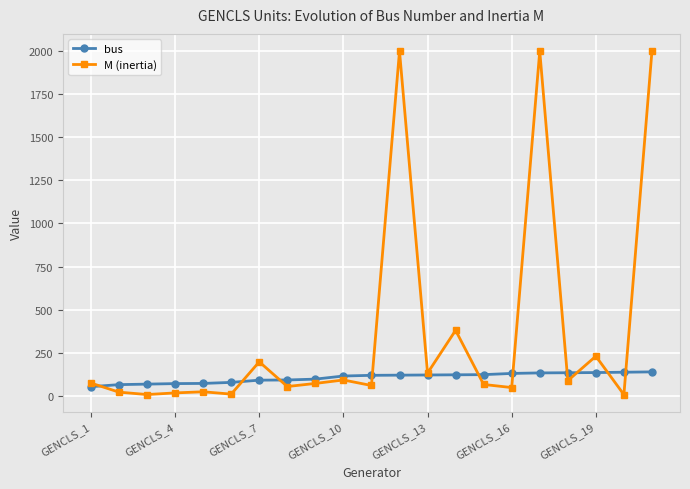

What is the value of the M (inertia) point at the 18th from the left?

88.0